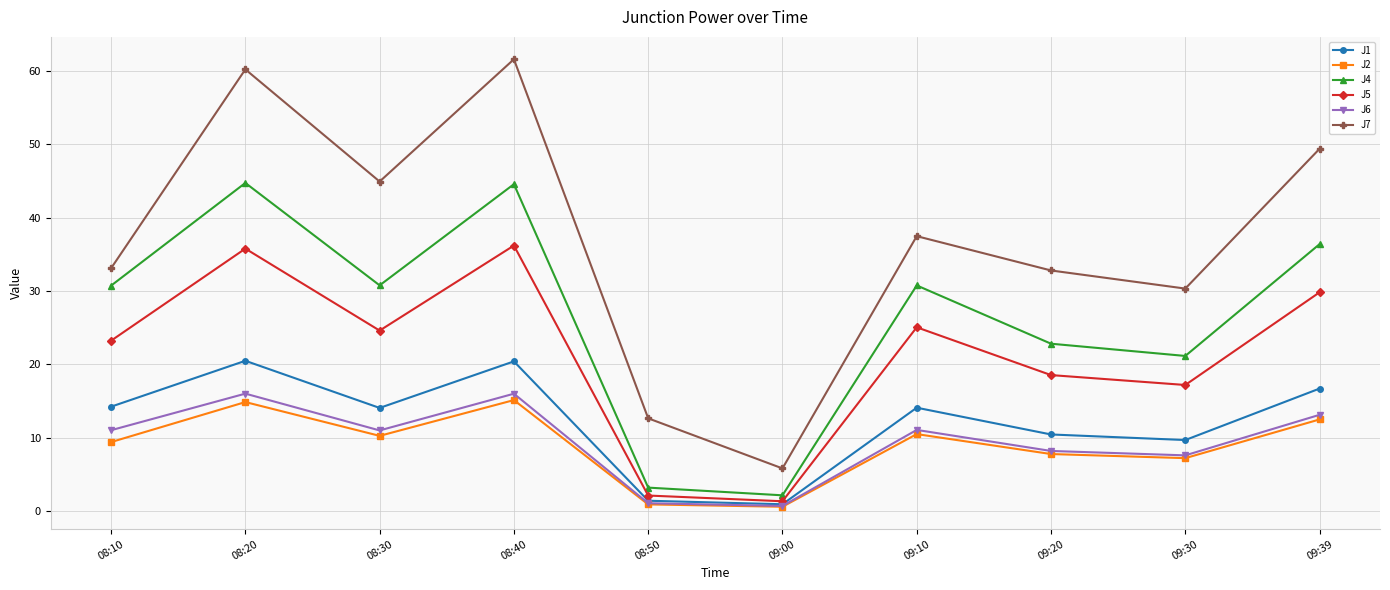

True or false: J4 and J2 cross at least once.

False